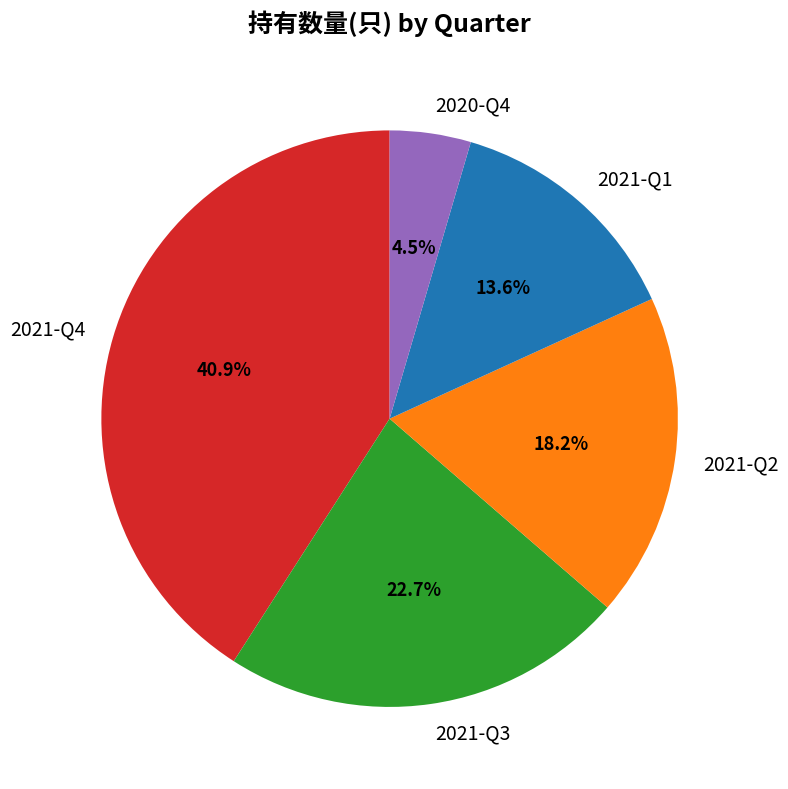

Approximately how many times larger is the value at 2021-Q3 compared to 2021-Q1?

1.7